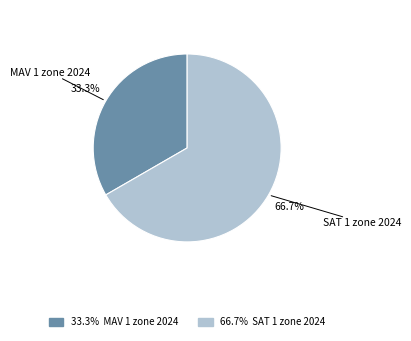

Is there any slice that represents more than half of the pie?

Yes